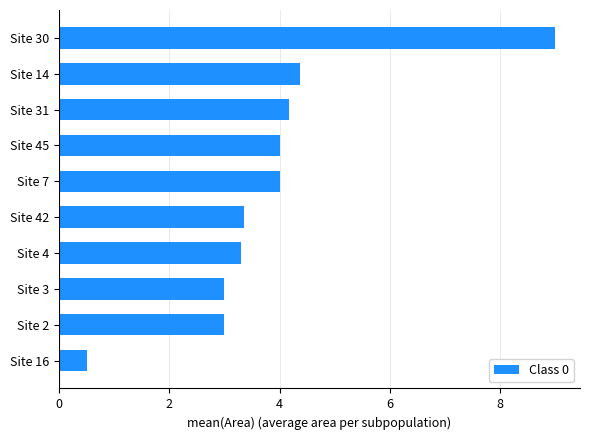

The value at Site 42 is 3.4. True or false?

True